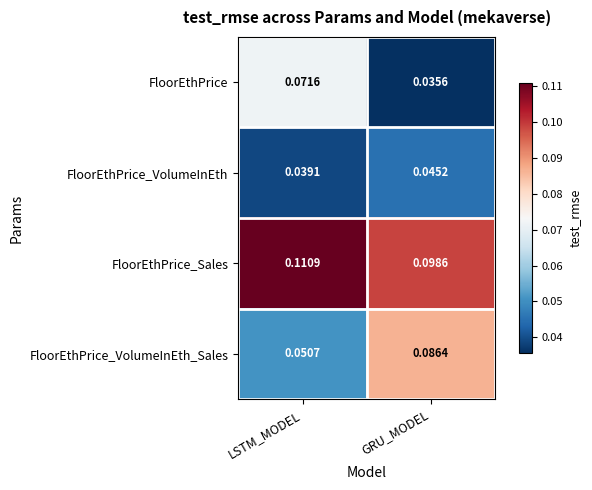

Which series has the largest range (max minus min)?

FloorEthPrice